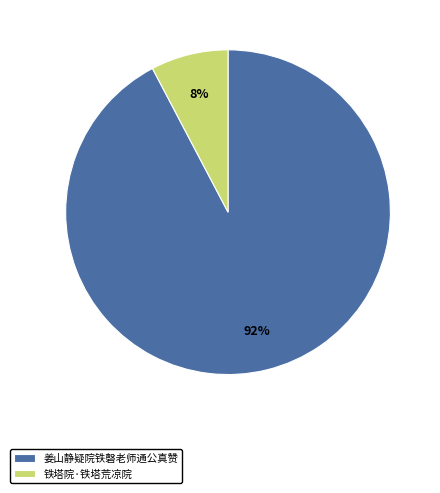

Which category has the biggest portion of the pie?

姜山静疑院铁磬老师通公真赞